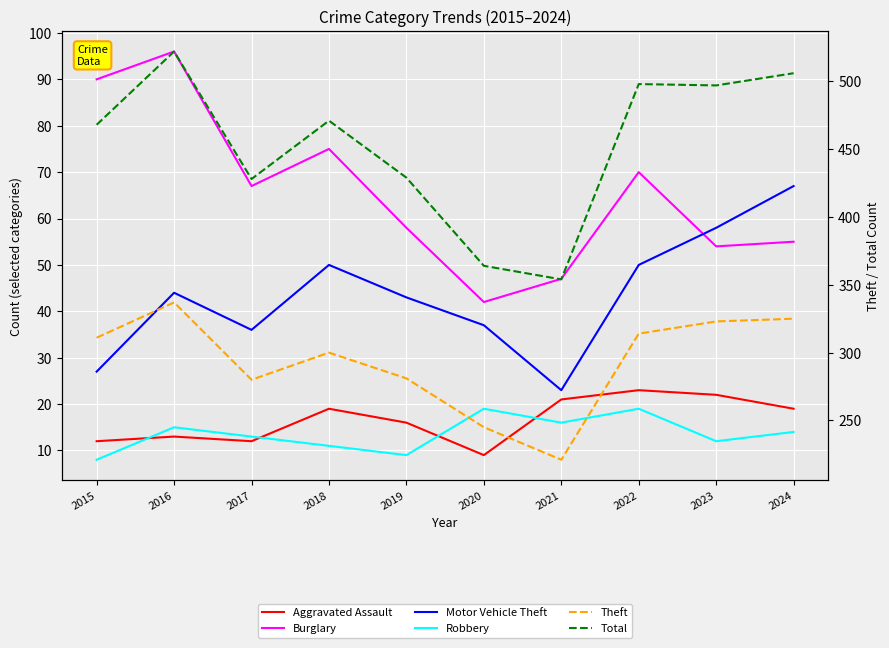

True or false: Total and Motor Vehicle Theft intersect in this chart.

False